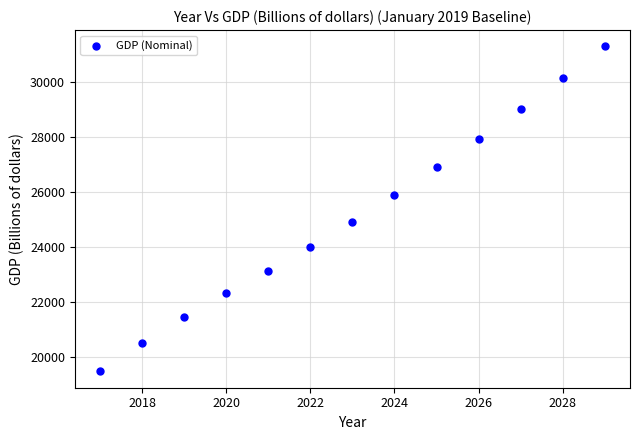

What is the range of X values (max minus min)?

12.0